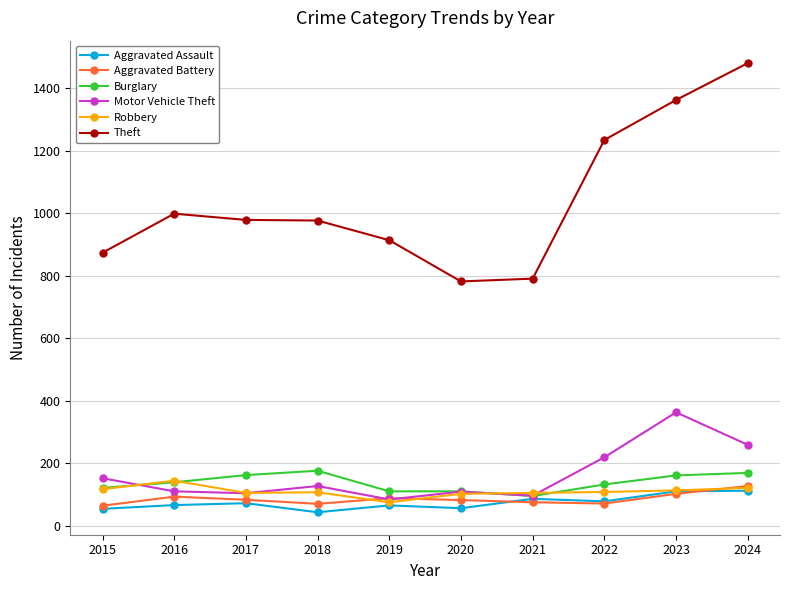

Which category has the highest value across all series?

2024